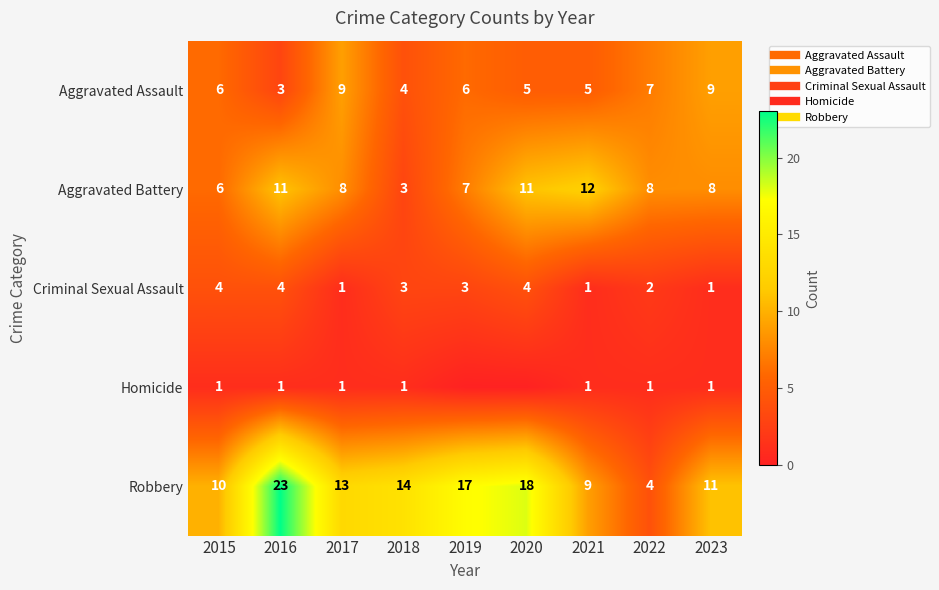

True or false: Criminal Sexual Assault has a value of 3 at 2018.

True